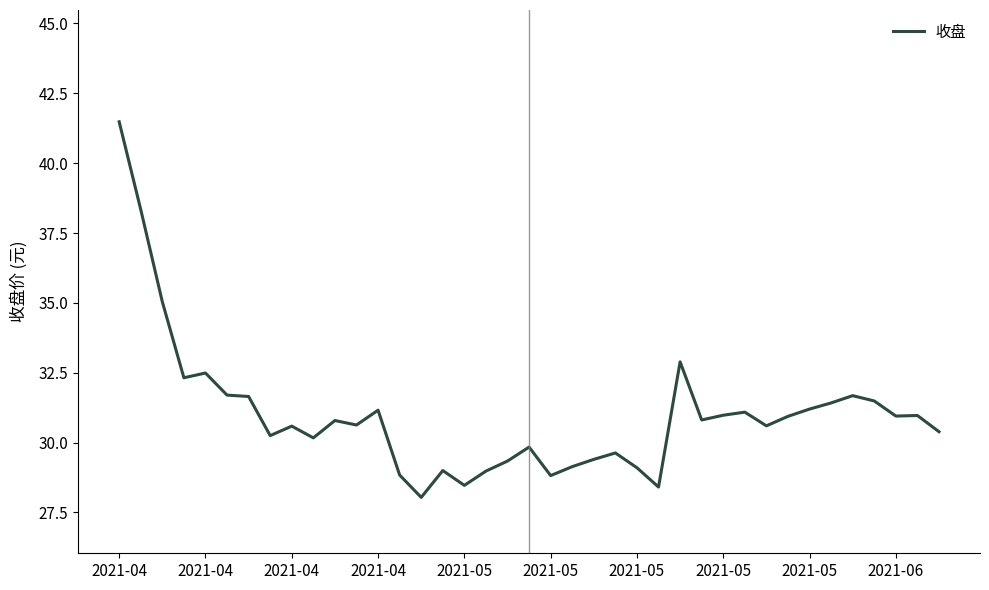

What is the difference between the maximum and minimum values?

13.4